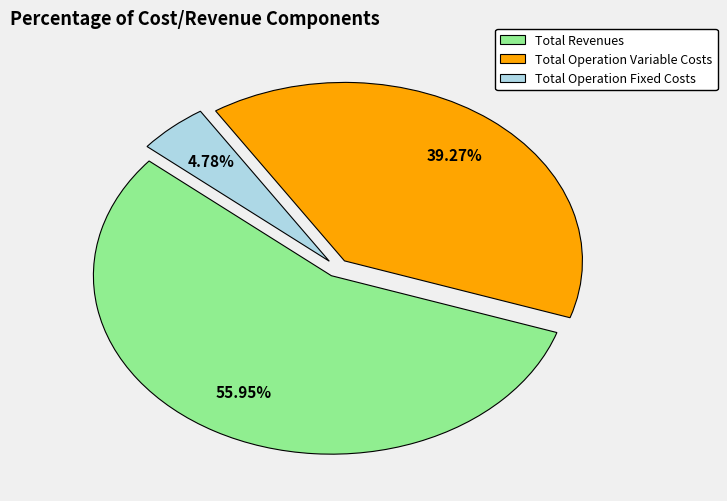

What is the largest slice in the pie chart?

Total Revenues